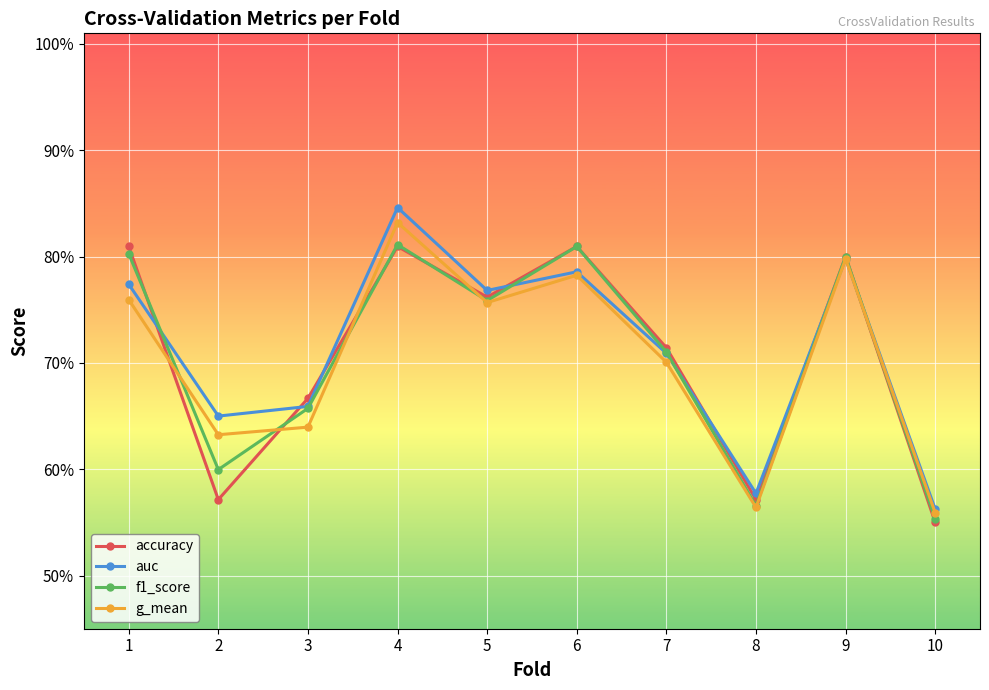

What is the value of the f1_score point at the 7th from the left?

0.7